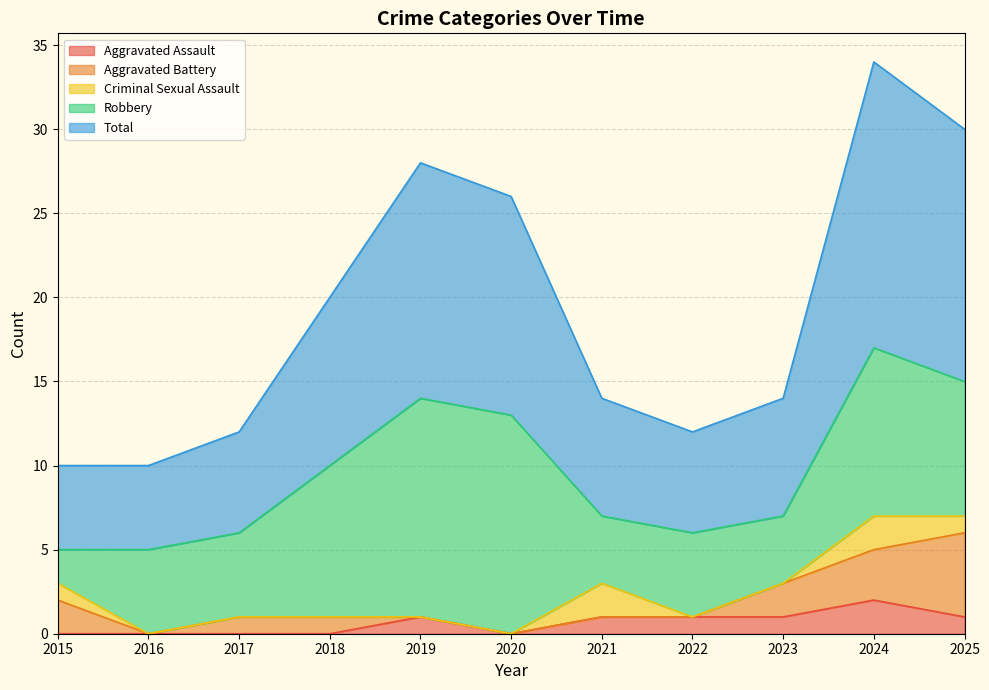

In Aggravated Assault, how many points are lower than both neighbors (excluding endpoints)?

1